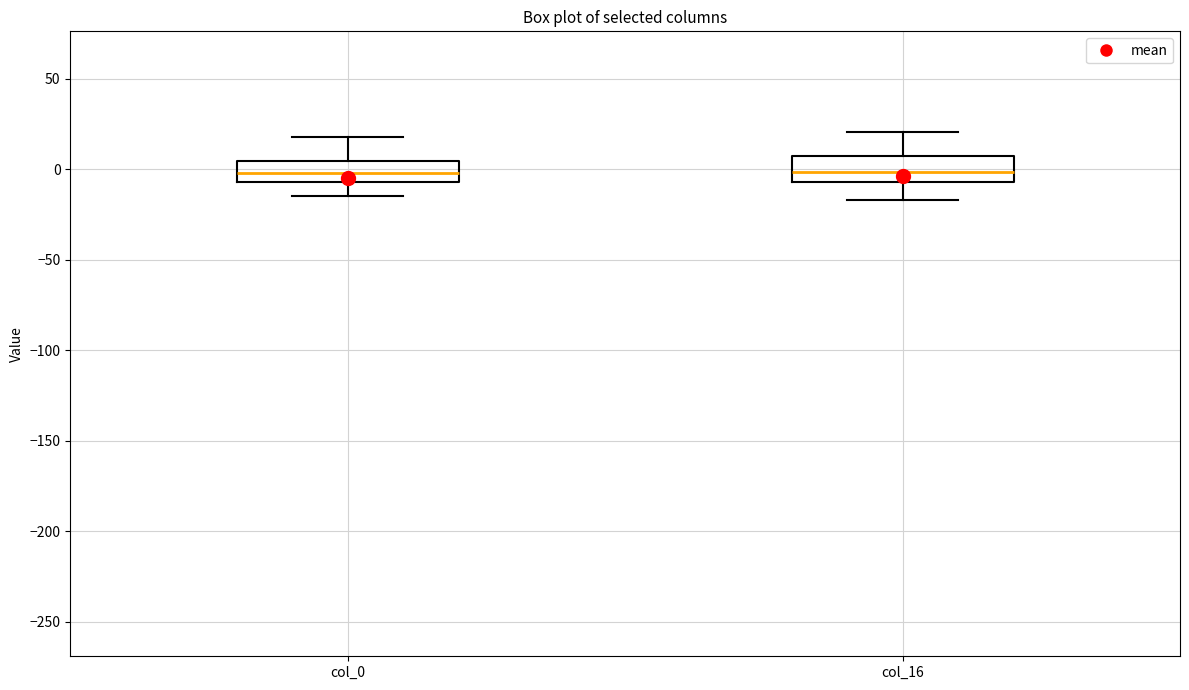

Reading left to right, read every box against the y-axis: the position of its median line, the range the box covers, and the ends of its whiskers. The values are not printed on the chart, so give them approximately, as read against the axis.

col_0: median 0, box -5 to 5, whiskers -15 to 20
col_16: median 0, box -5 to 10, whiskers -15 to 20